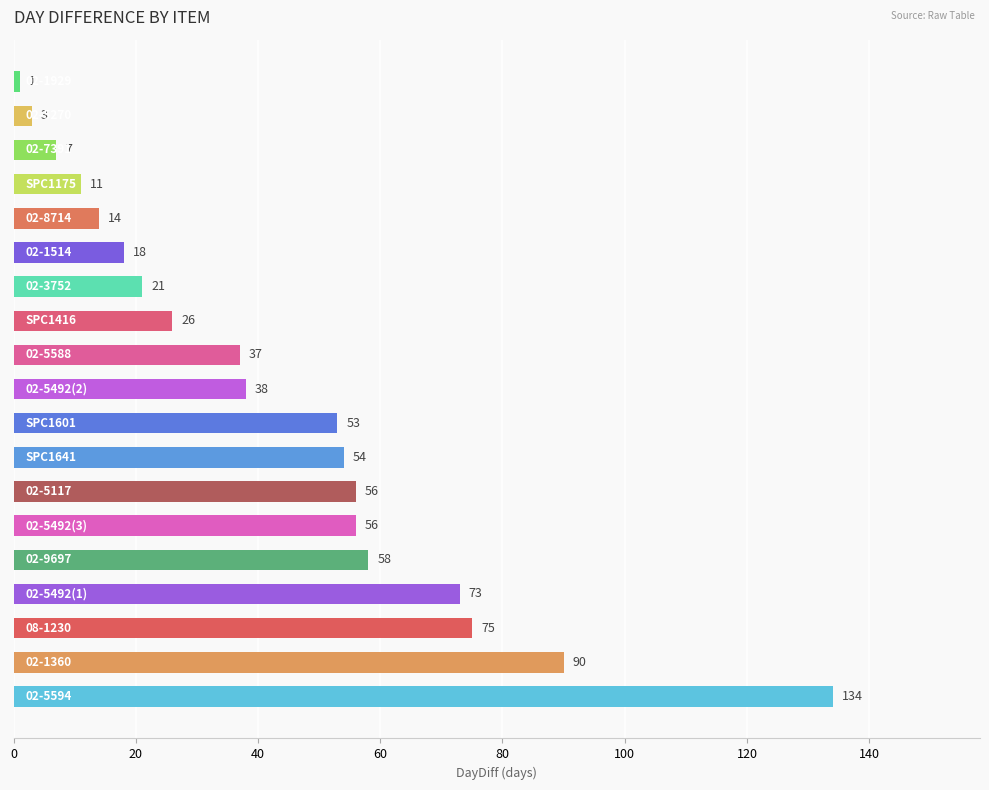

Reading bottom to top, extract all data points from this chart.

134	90	75	73	58	56	56	54	53	38	37	26	21	18	14	11	7	3	1